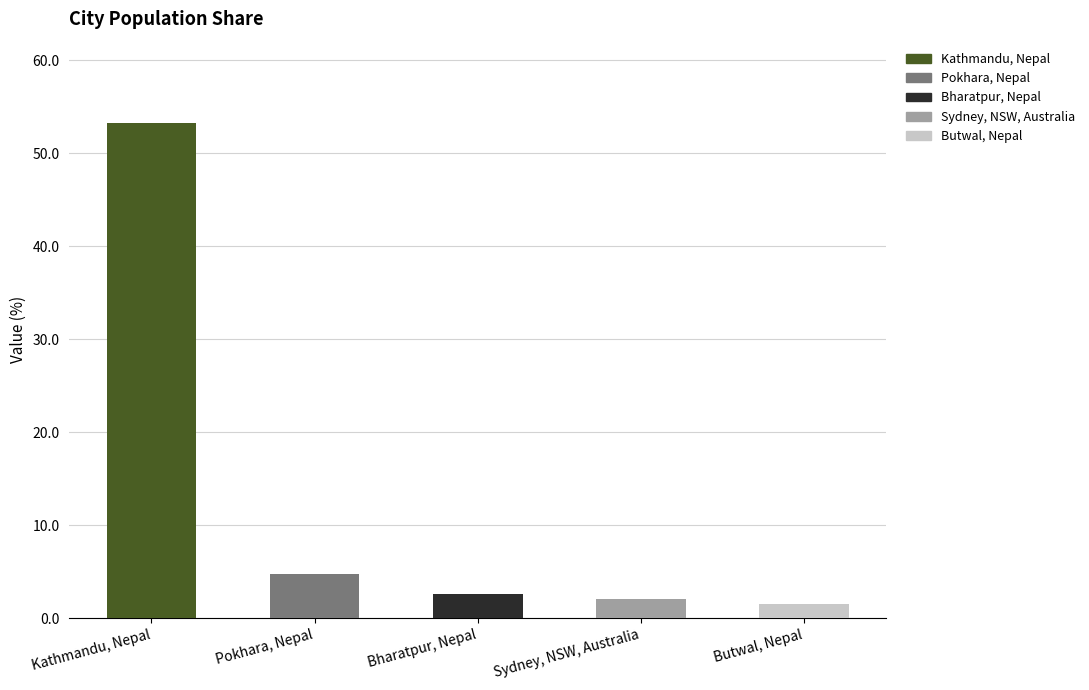

Which label corresponds to the largest value in the chart?

Kathmandu, Nepal